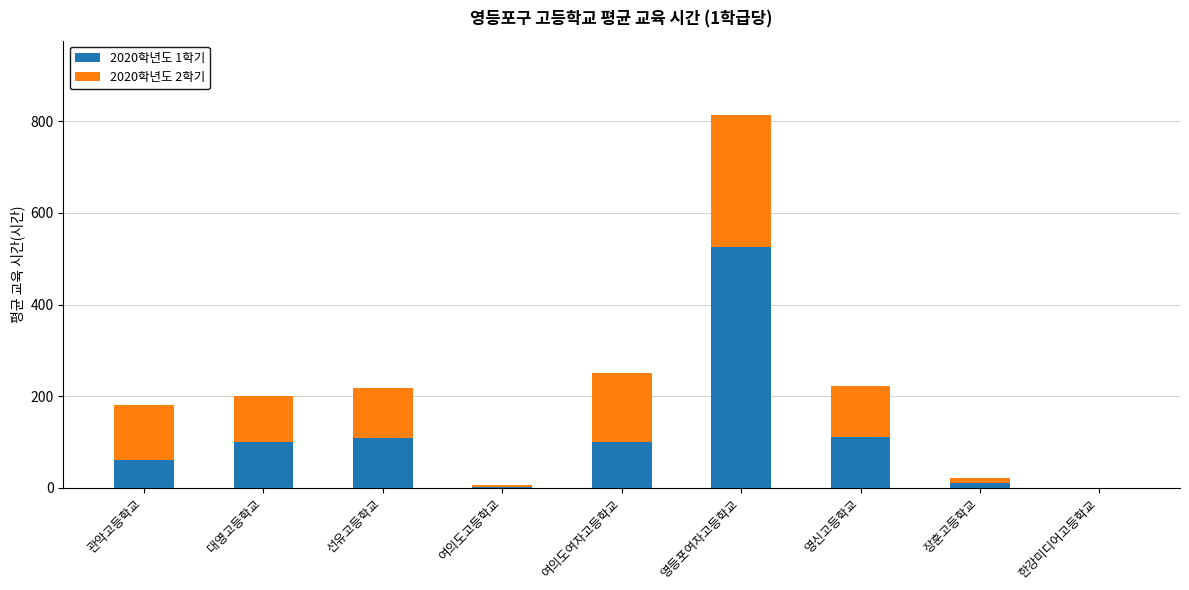

Which category has the highest value in the 2020학년도 1학기 series?

영등포여자고등학교